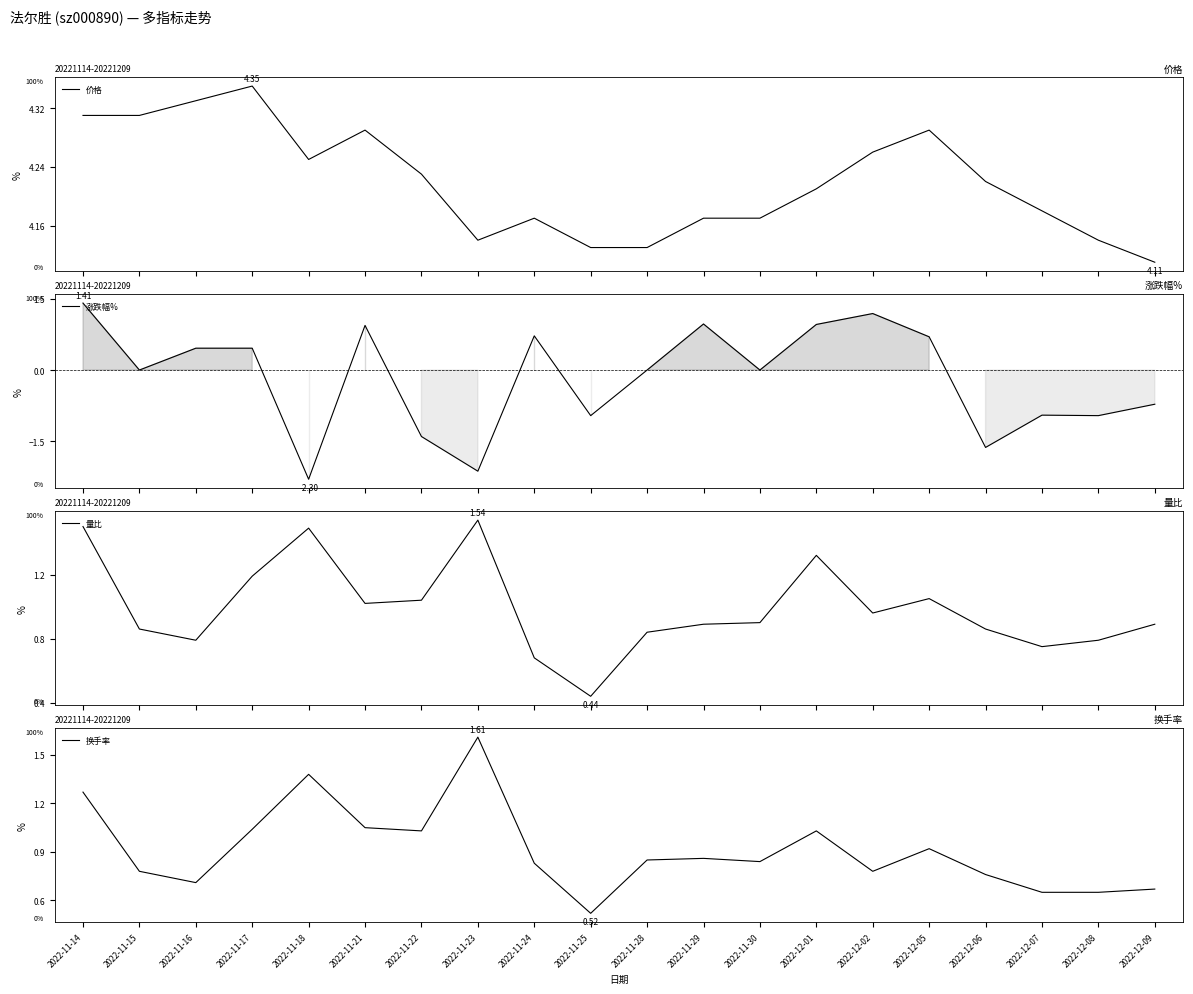

True or false: 价格 and 换手率 cross at least once.

False